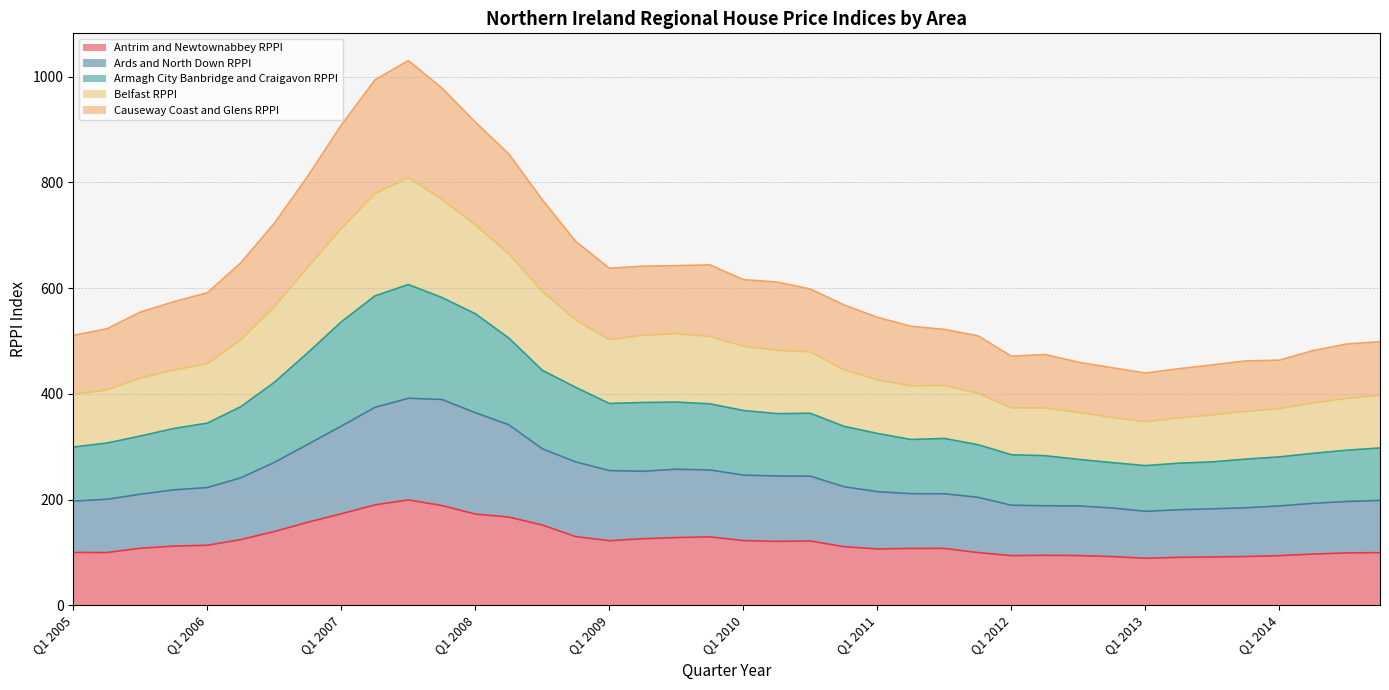

What is the maximum value for Antrim and Newtownabbey RPPI?

199.4